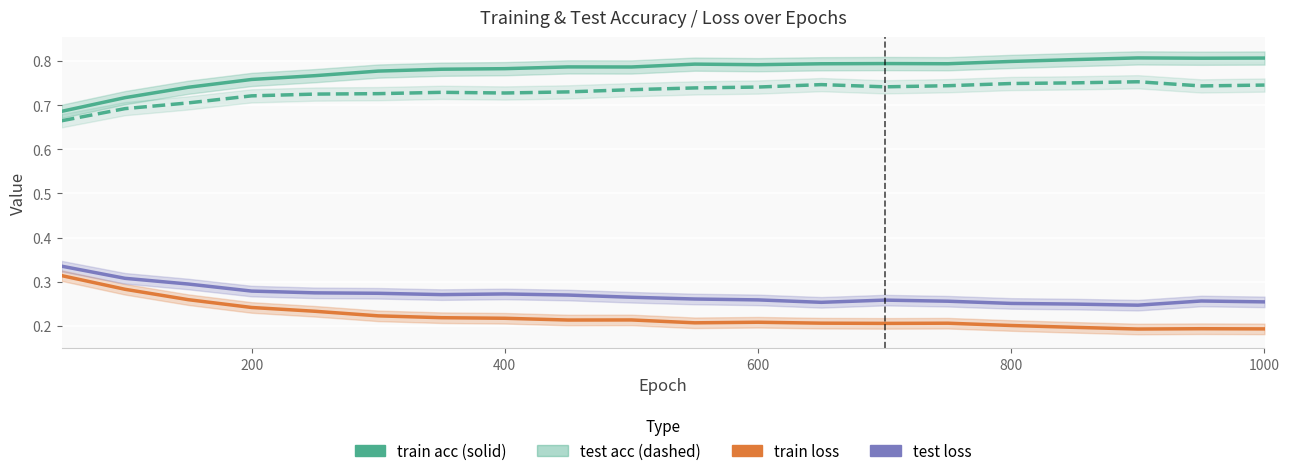

True or false: test acc and train loss cross at least once.

False